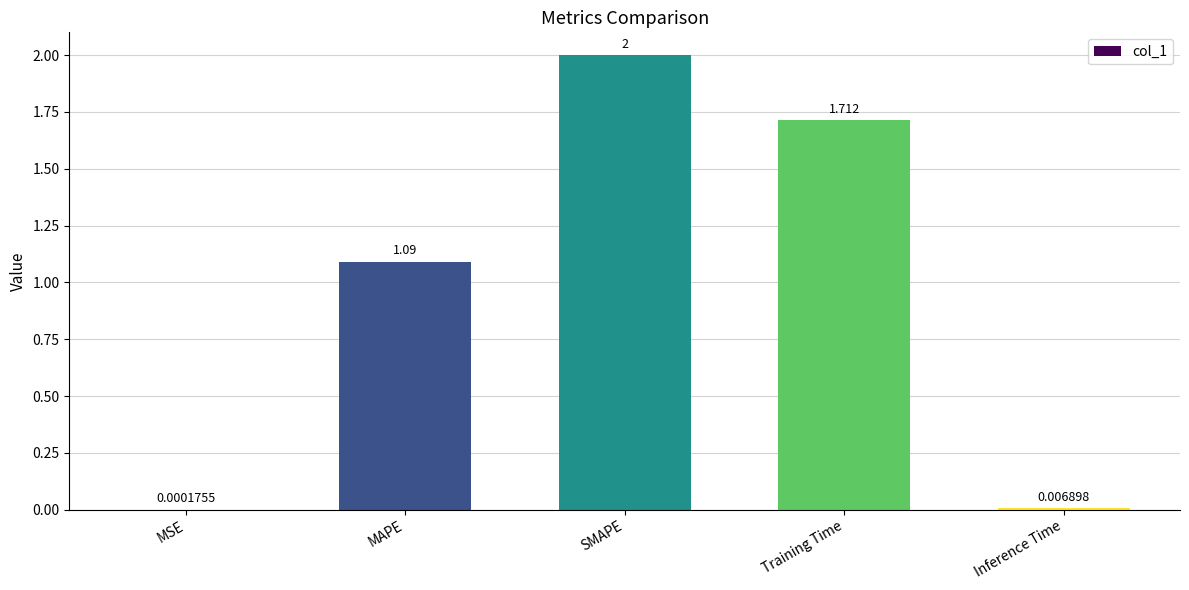

Which has a higher value, Inference Time or MAPE?

MAPE